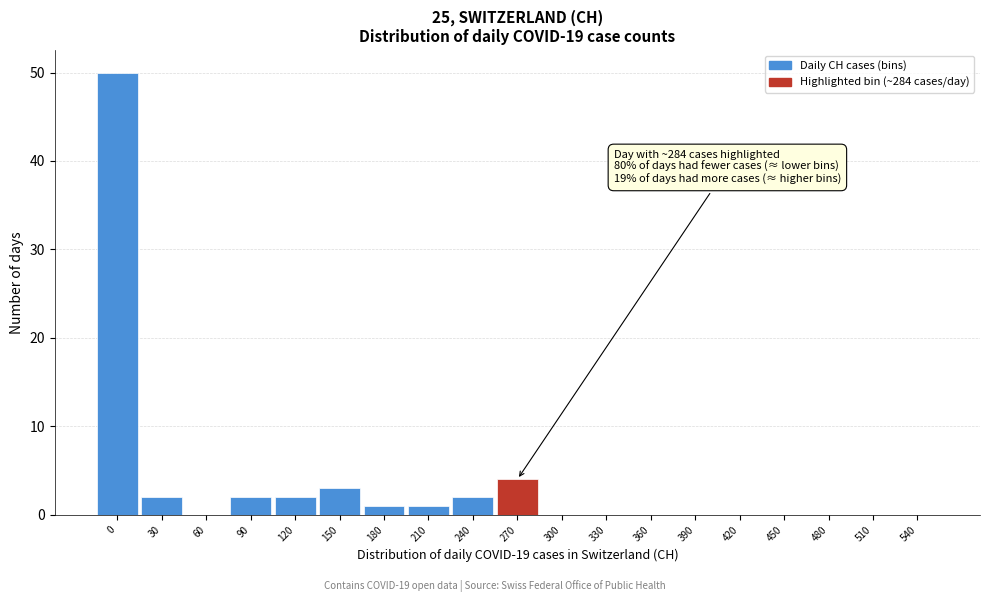

Reading left to right, what are all the values shown in this chart?

0=50	30=2	60=0	90=2	120=2	150=3	180=1	210=1	240=2	270=4	300=0	330=0	360=0	390=0	420=0	450=0	480=0	510=0	540=0